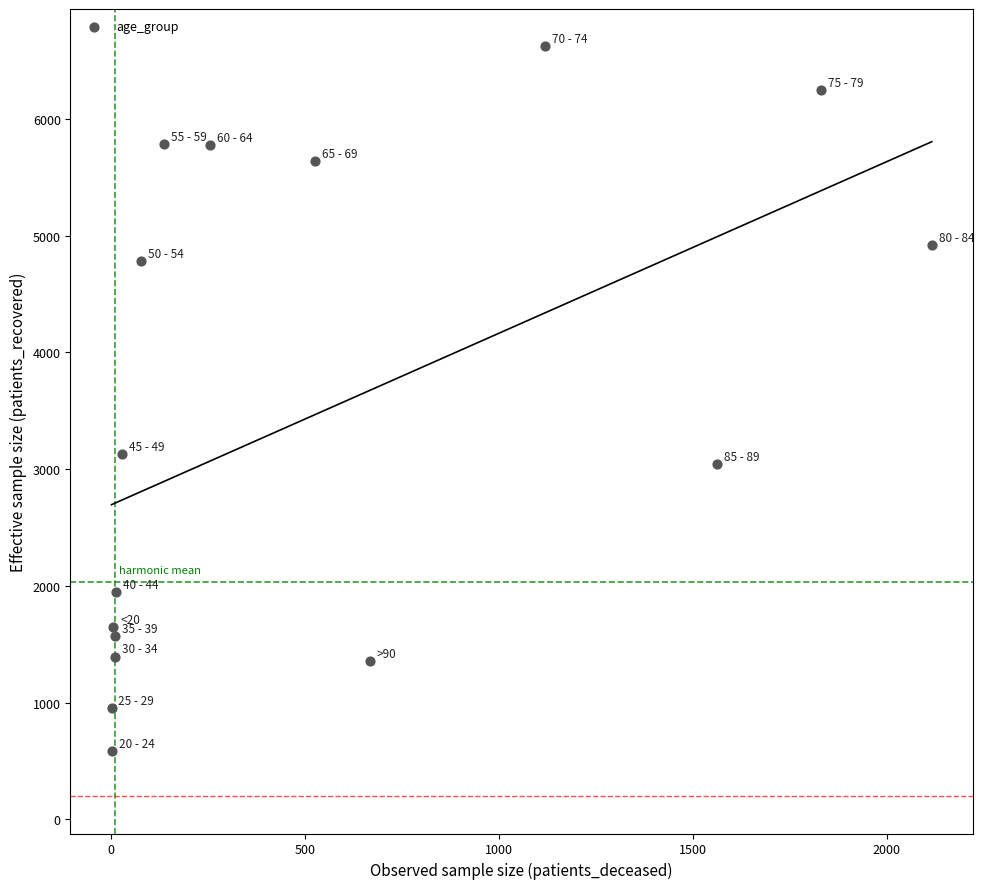

What Y value in the scatter plot is closest to 3601?

3131